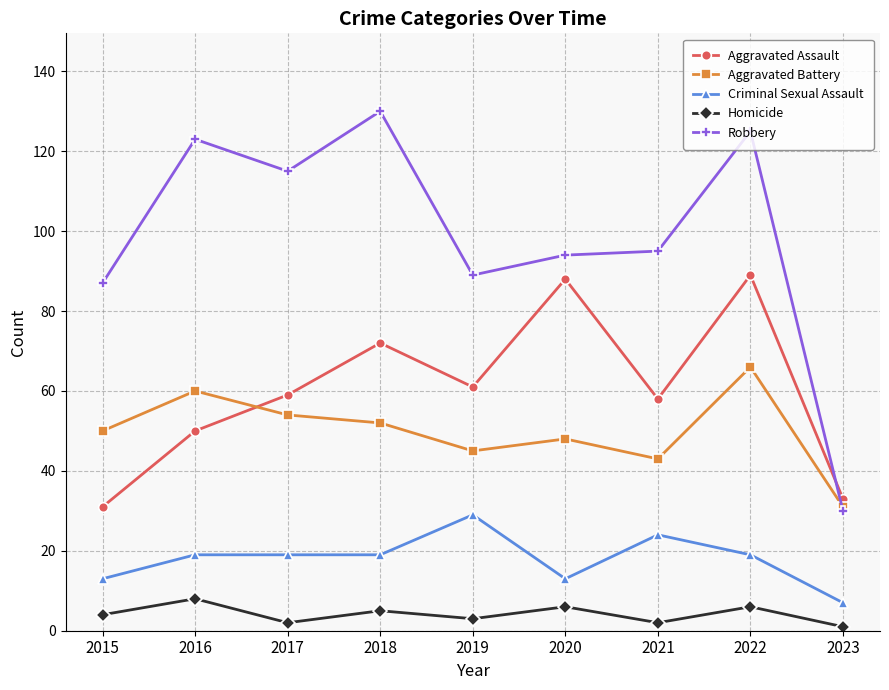

In Robbery, how many points are higher than both neighbors (excluding endpoints)?

3